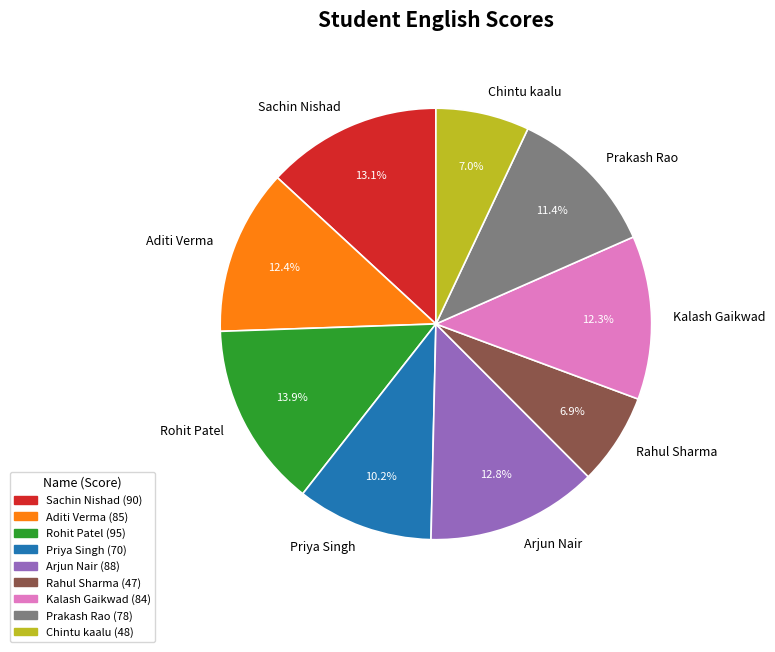

How many segments does this pie chart have?

9